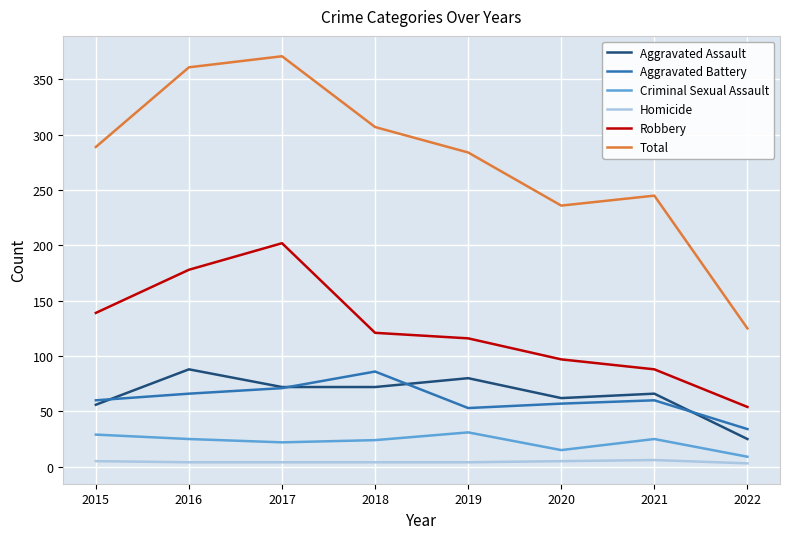

Is it true that Aggravated Assault equals 16 at 2020?

False